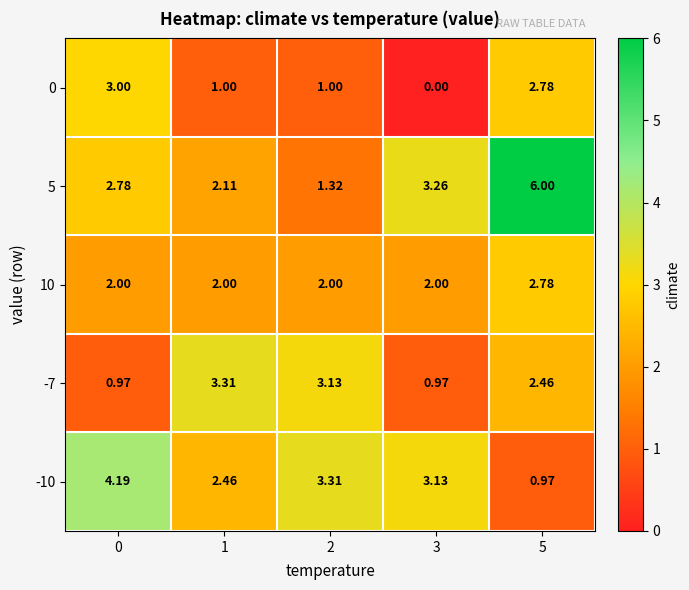

Is the value of 0 at 5 greater than the value of 10 at 3?

Yes